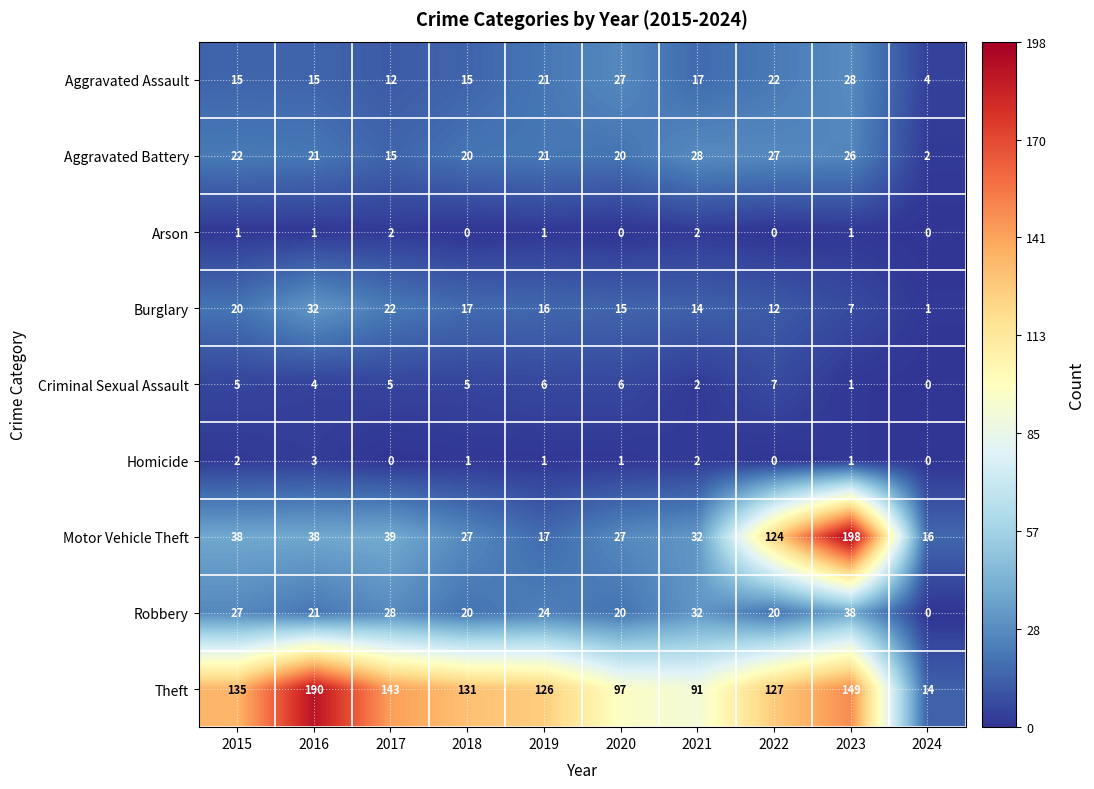

At which category is the sum across all series the highest?

2023